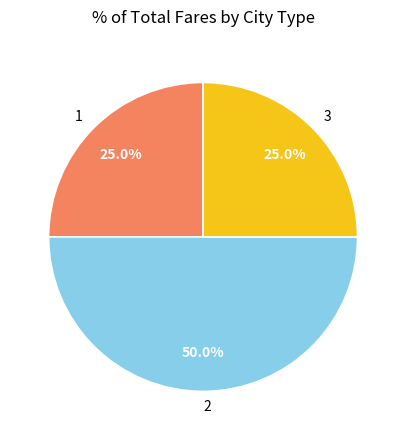

Is 1 the majority of the pie?

No